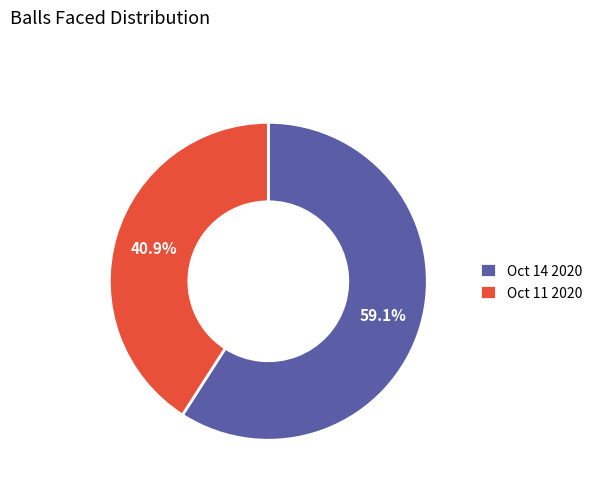

What portion of the pie excludes Oct 14 2020?

40.9%